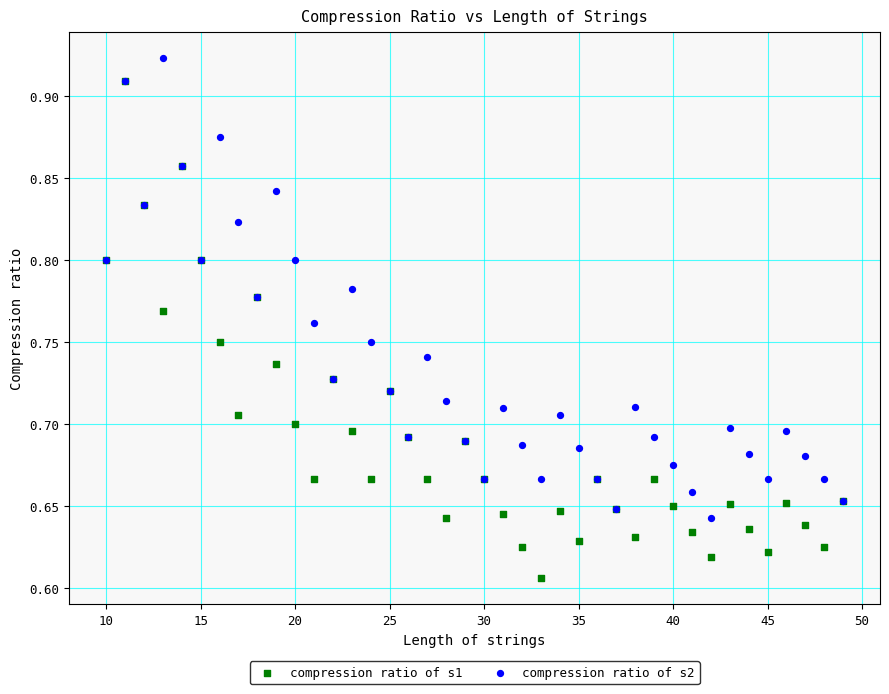

Which series contains the highest Y value?

compression ratio of s2